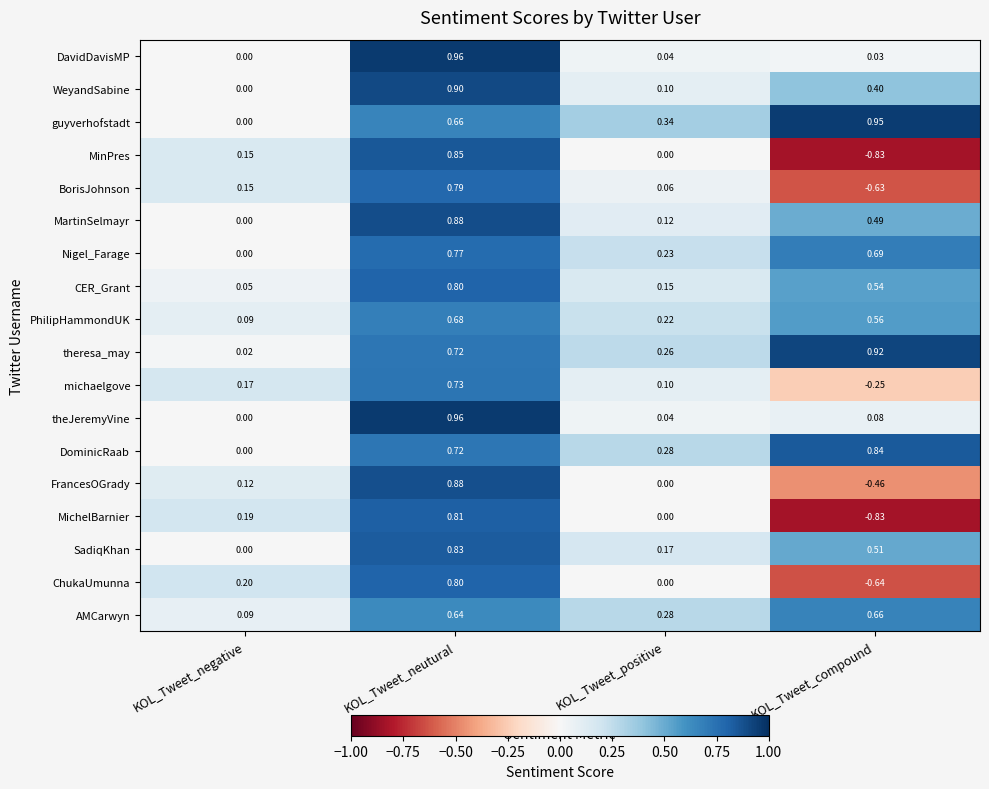

Rank the categories by CER_Grant value from highest to lowest.

KOL_Tweet_neutural, KOL_Tweet_compound, KOL_Tweet_positive, KOL_Tweet_negative